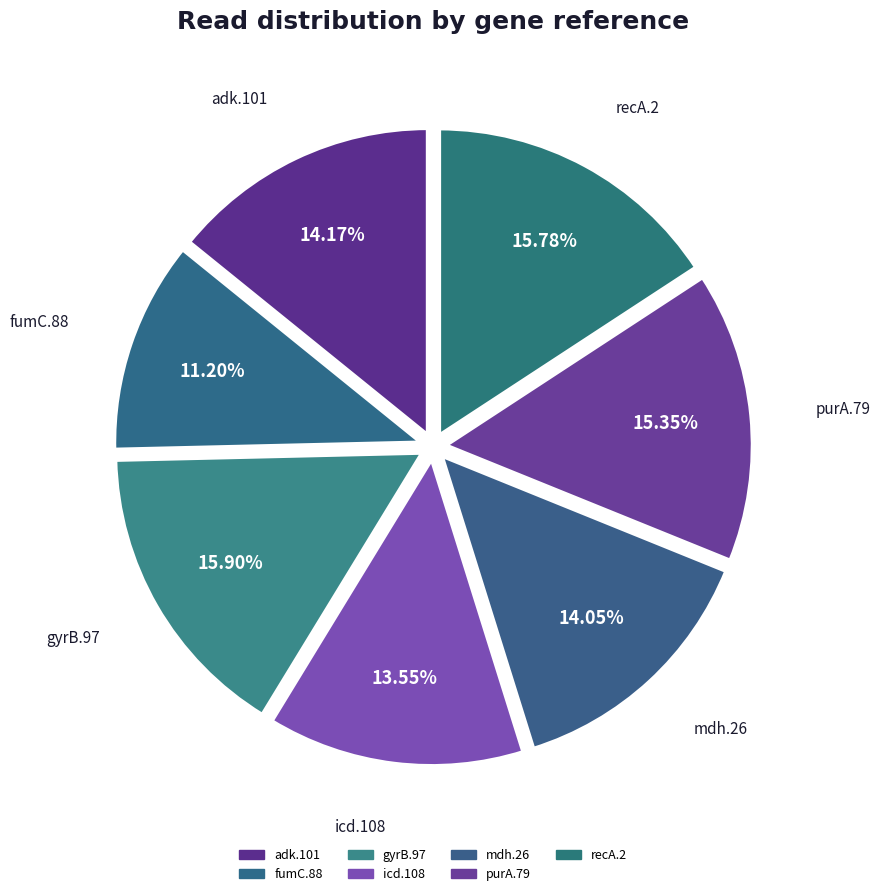

What percentage is NOT represented by adk.101?

85.8%